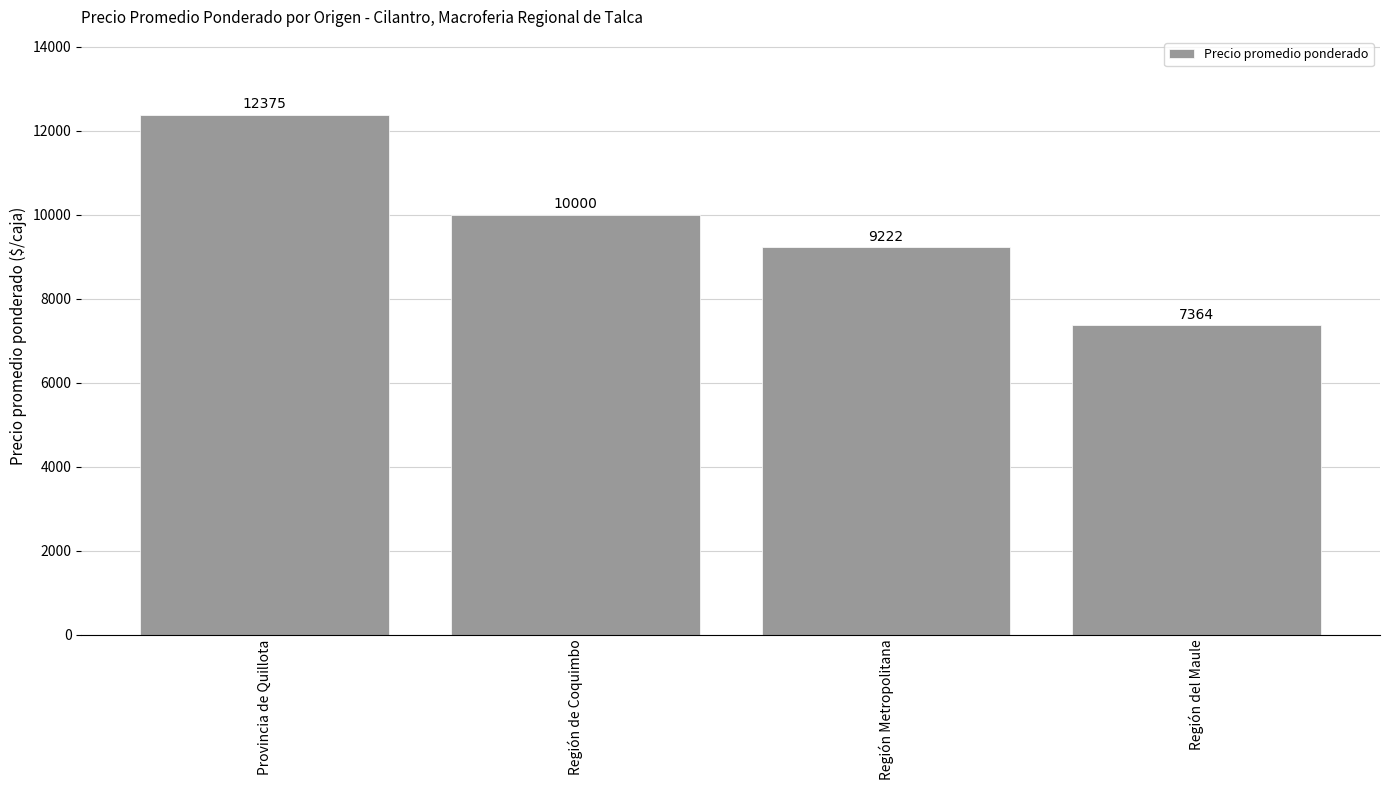

How many categories are shown in the chart?

4